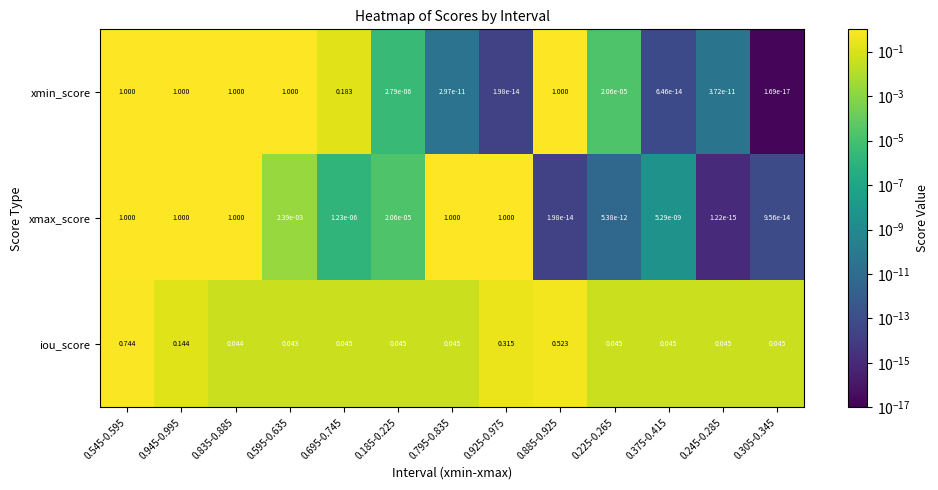

Between 0.695-0.745 and 0.795-0.835, which series saw the biggest shift?

xmax_score